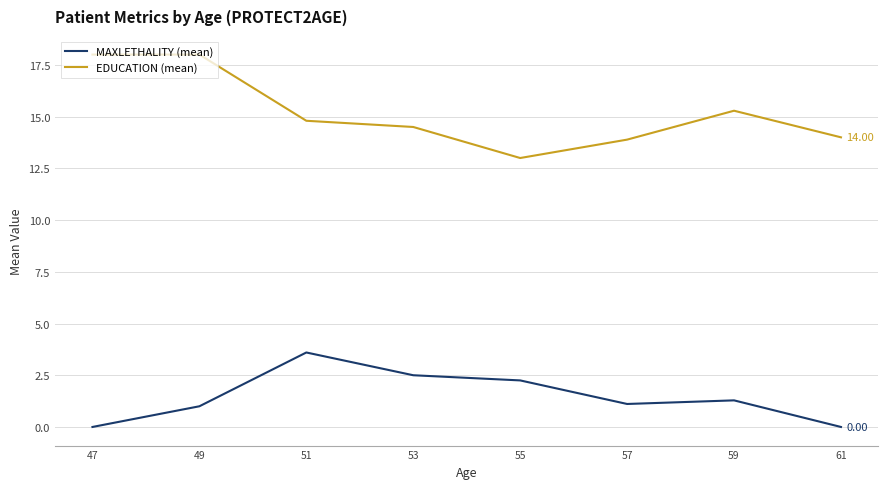

What is the maximum value for MAXLETHALITY (mean)?

3.6